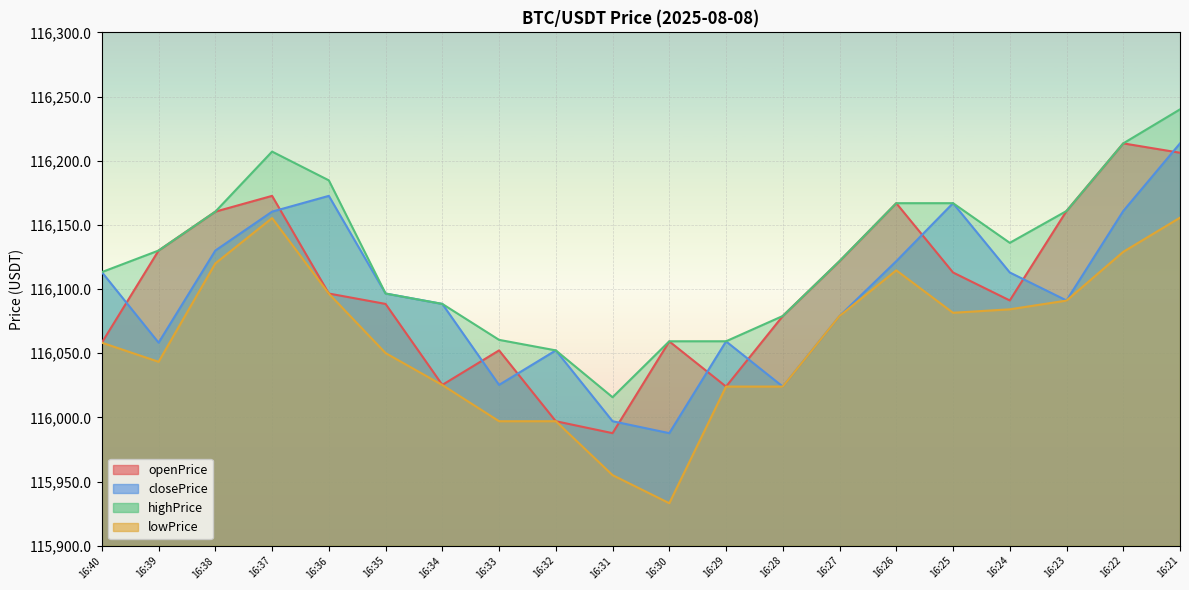

Which has a higher value, 16:29 or 16:25?

16:25